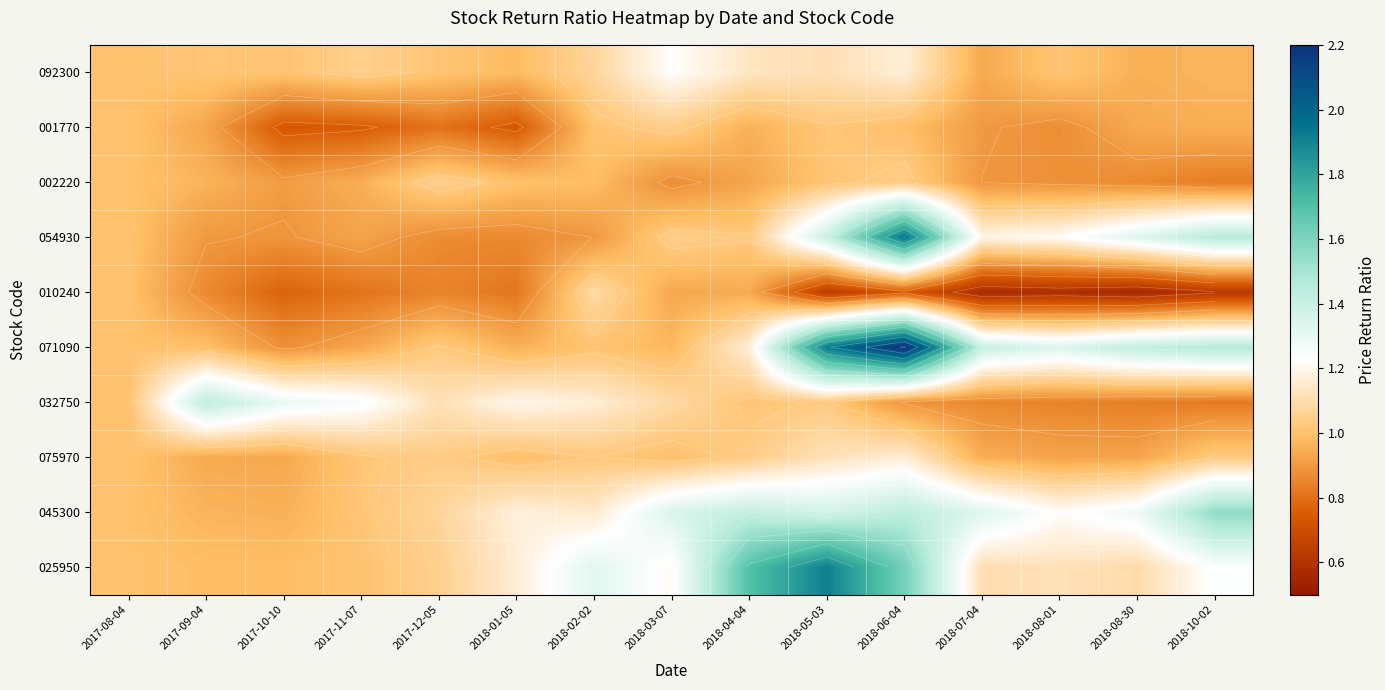

What is the sum of the 045300 values at 2017-12-05 and 2018-02-02?

2.2